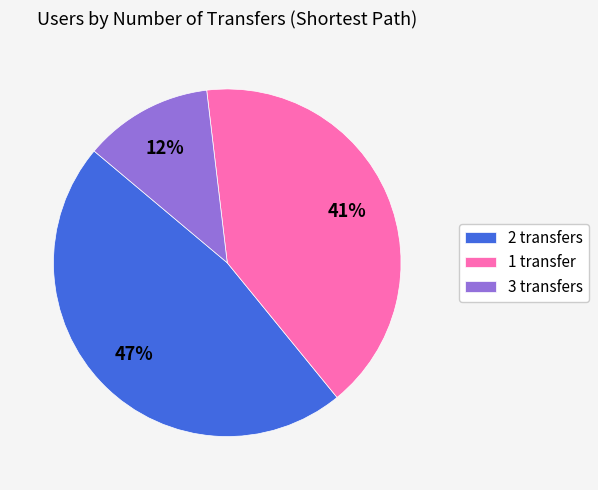

Is there a majority slice in this chart?

No